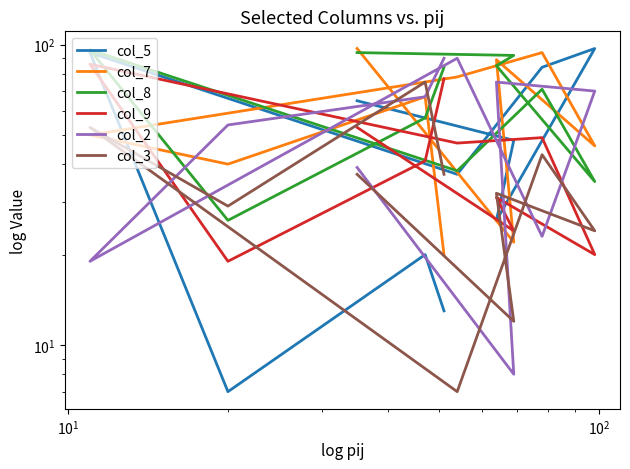

What are all the series names shown in the legend?

col_5, col_7, col_8, col_9, col_2, col_3